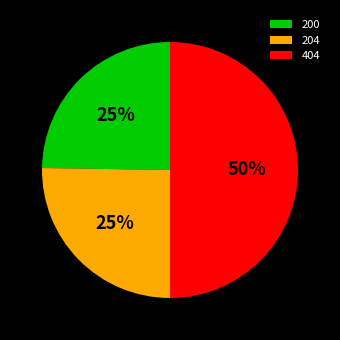

True or false: 404 accounts for 39% of the total.

False